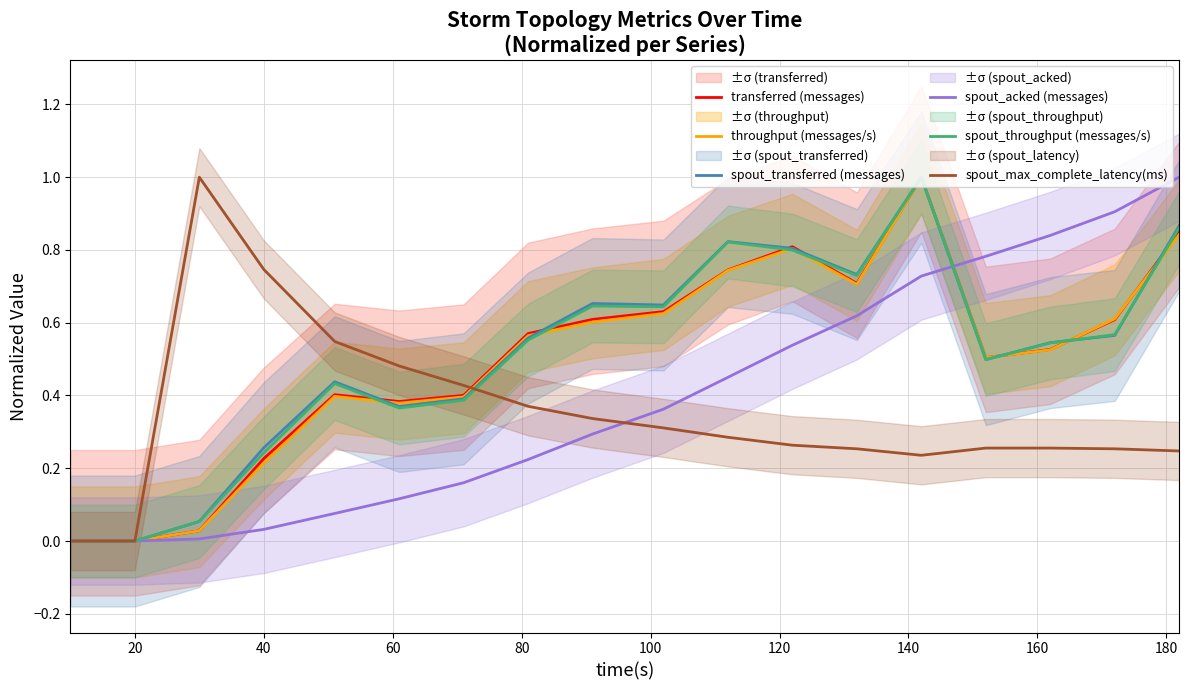

True or false: transferred (messages) has more than 1 interior local peaks.

True